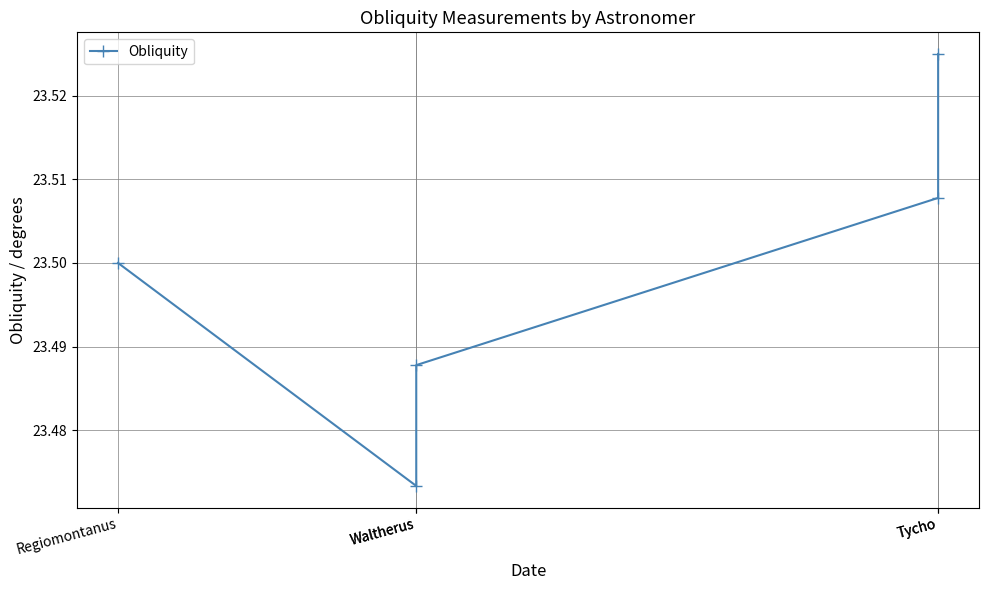

Reading left to right, extract all data points from this chart.

23.5	23.5	23.5	23.5	23.5